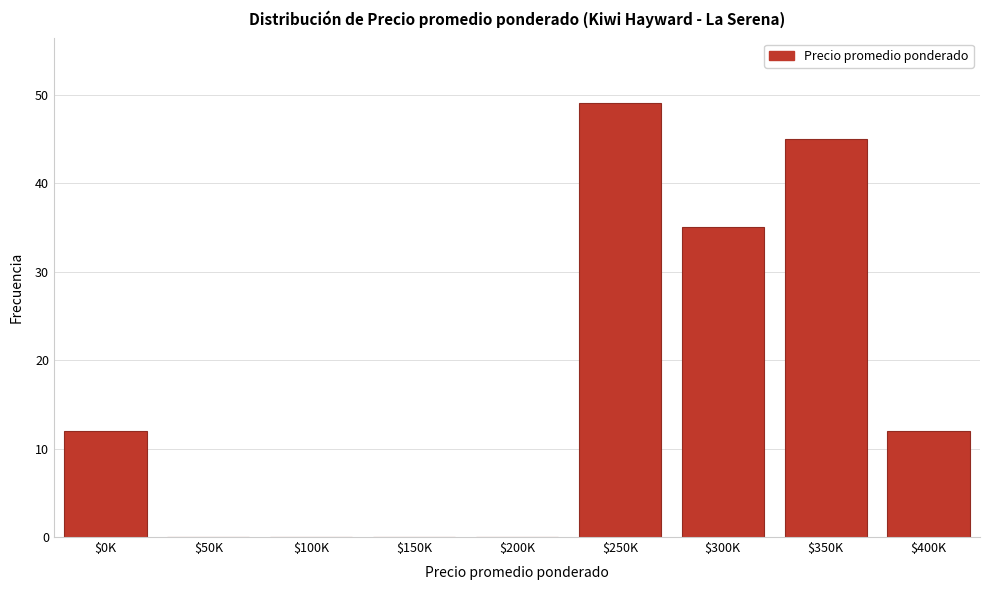

The value at $300K is 55. True or false?

False